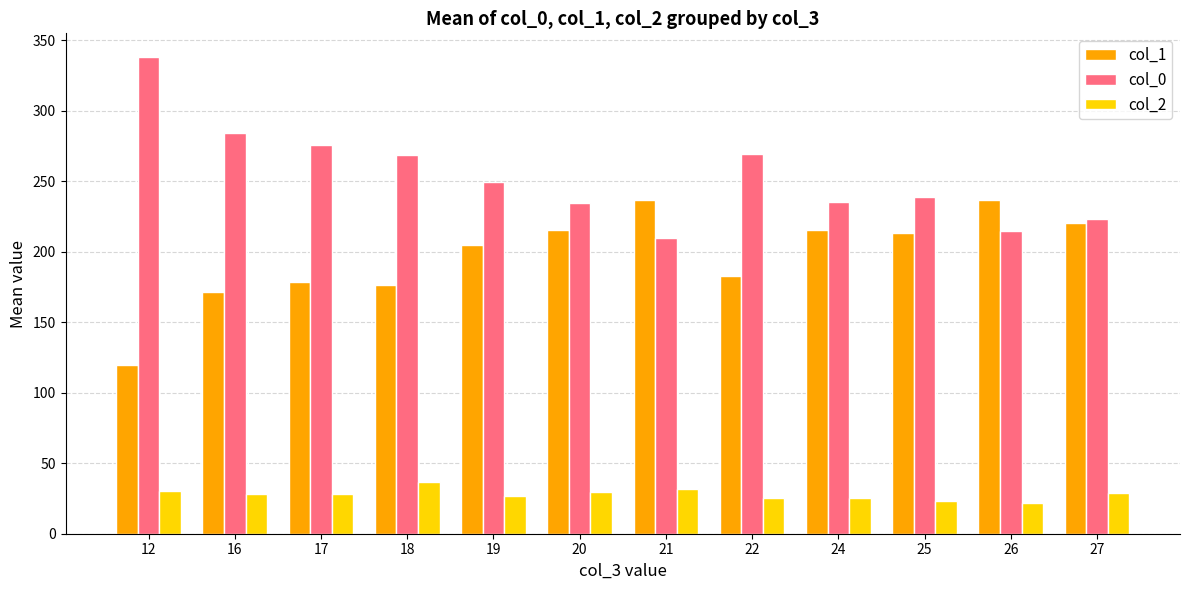

What is the difference between the second highest and minimum values in the col_0 series?

74.5